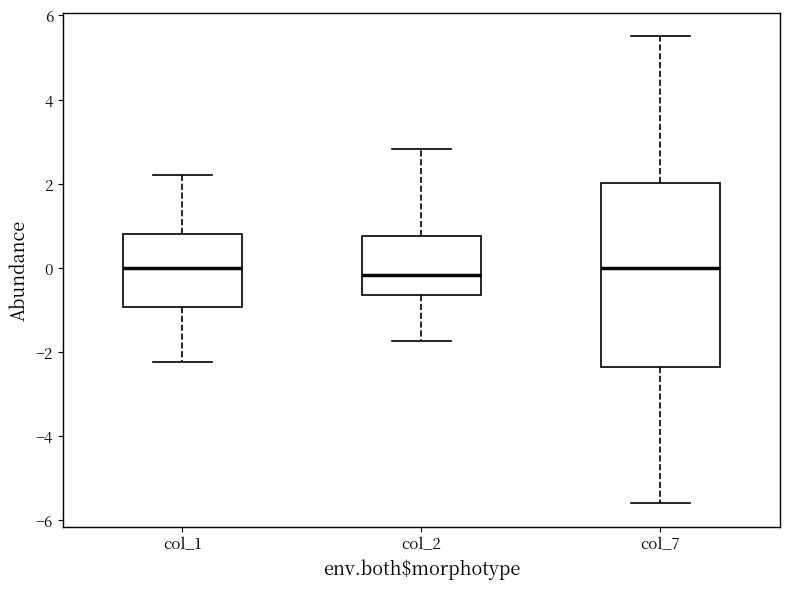

Which box is the tallest, from its lower edge to its upper edge?

col_7